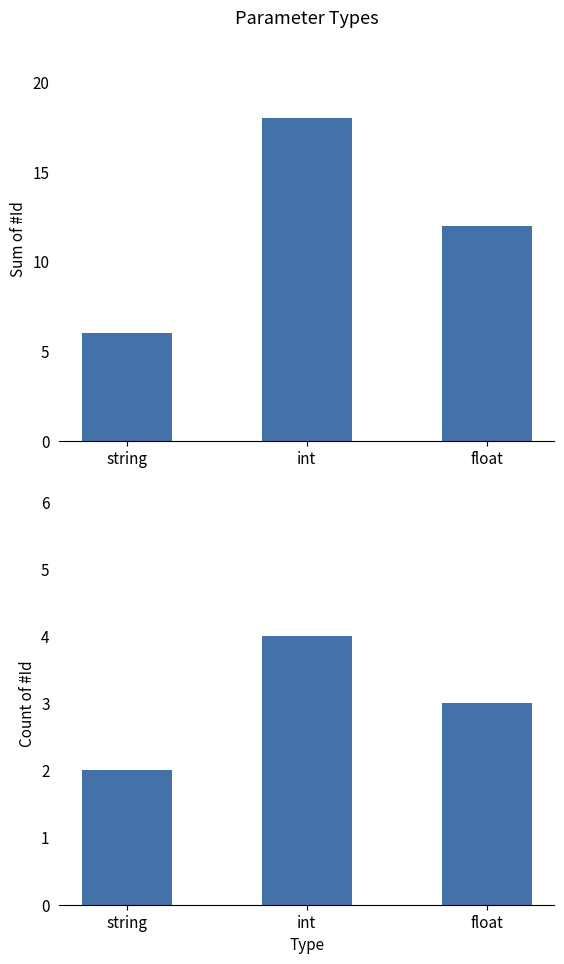

Reading right to left, transcribe all the data shown in this chart.

Sum of #Id: float=12	int=18	string=6
Count of #Id: float=3	int=4	string=2